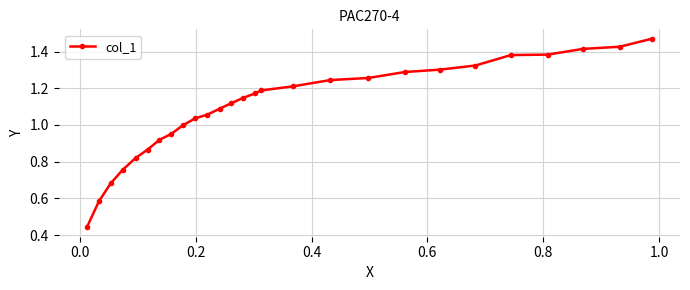

Is this an area chart (filled region under the line)?

No